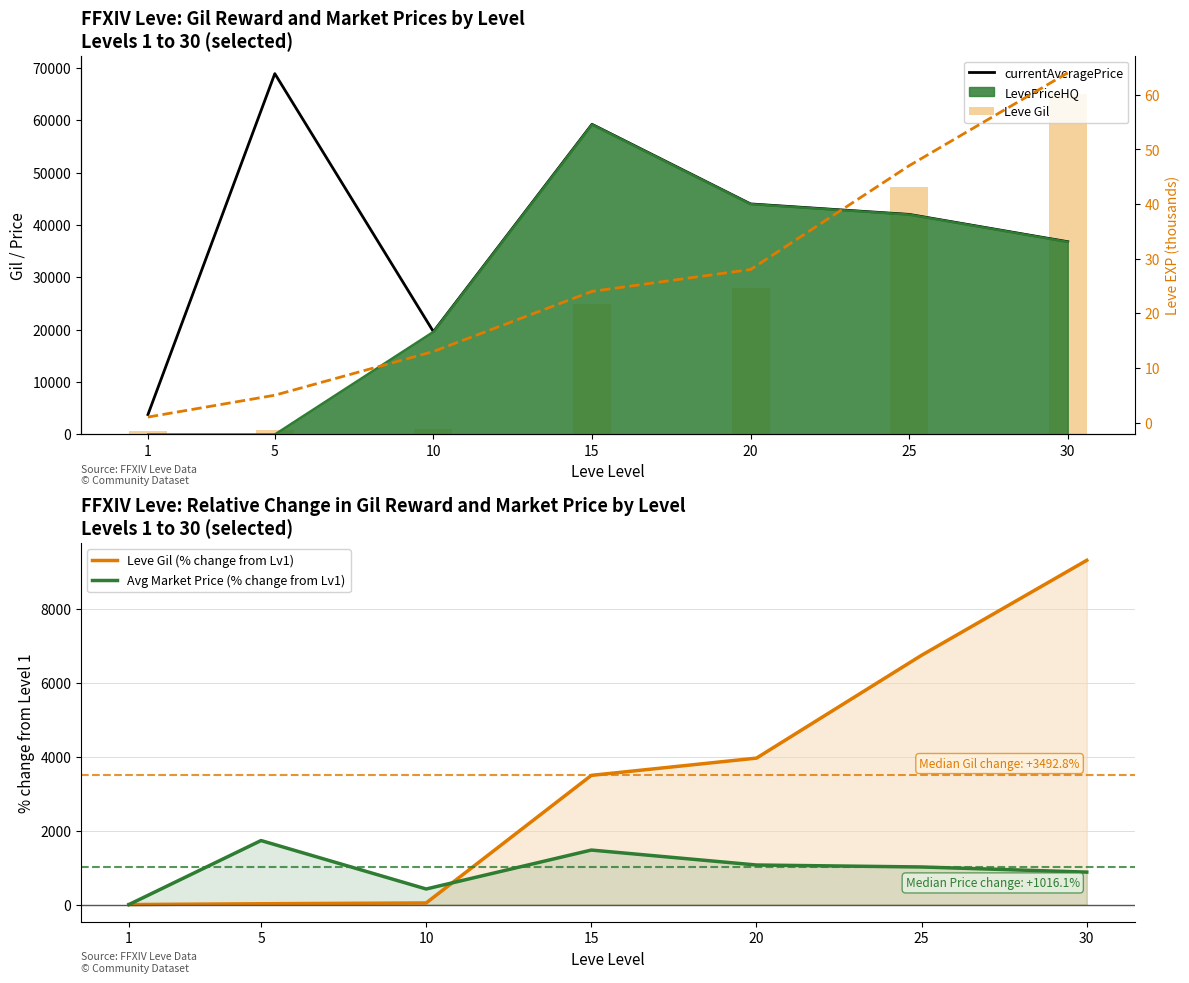

Reading right to left, extract all data points from this chart.

currentAveragePrice: 30=36782.0	25=41999.0	20=44000.0	15=59208.0	10=19600.0	5=68888.0	1=3763.0
Leve Gil: 30=64910.0	25=47200.0	20=28010.0	15=24790.0	10=990.0	5=840.0	1=690.0
Leve Gil (% change from Lv1): 30=9307.2	25=6740.6	20=3959.4	15=3492.8	10=43.5	5=21.7	1=0.0
Avg Market Price (% change from Lv1): 30=877.5	25=1016.1	20=1069.3	15=1473.4	10=420.9	5=1730.7	1=0.0
Leve EXP: 30=64.0	25=47.0	20=28.0	15=24.0	10=13.0	5=5.0	1=1.0